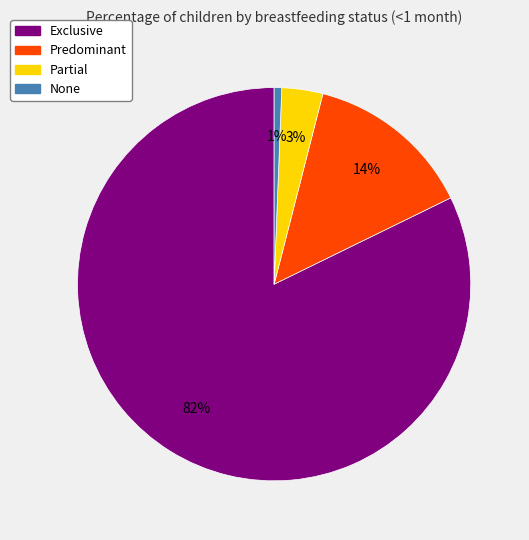

Rank the categories by value from highest to lowest.

Exclusive, Predominant, Partial, None